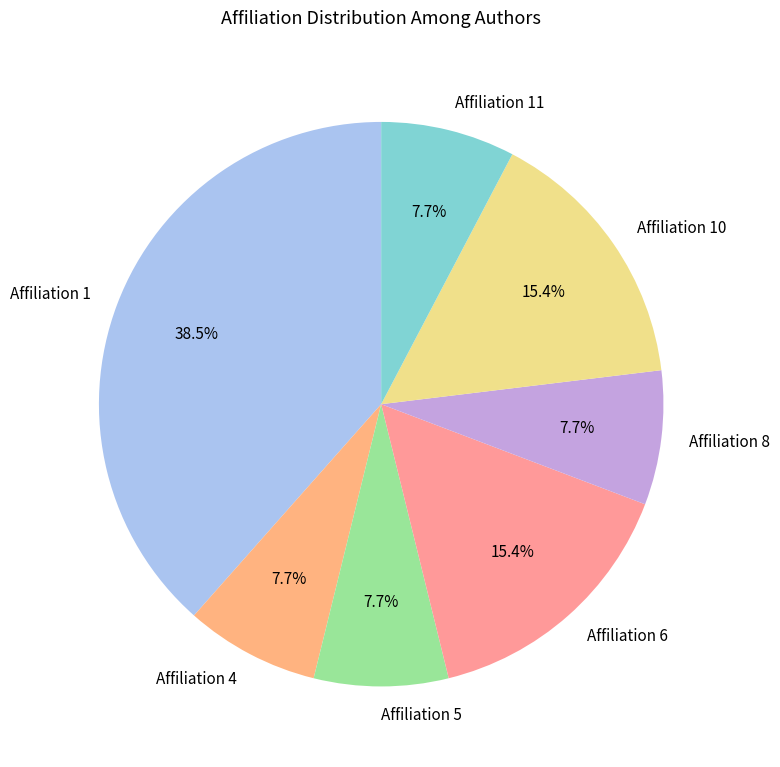

Is it true that Affiliation 5 is 20% of the pie?

False